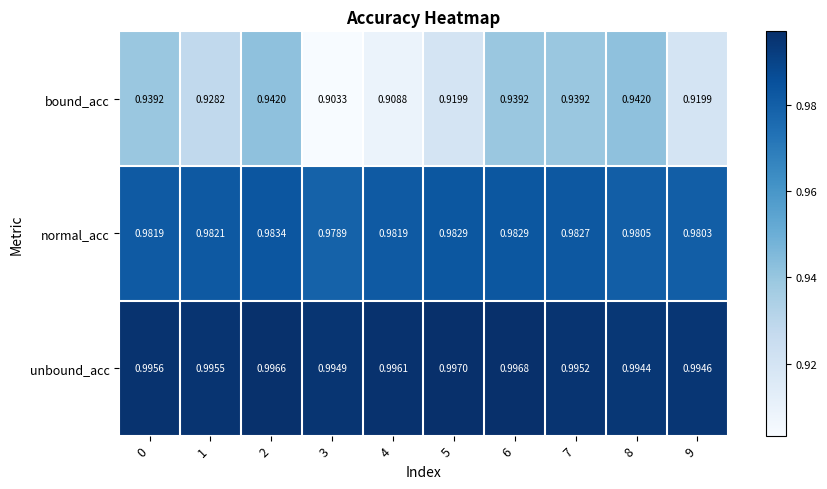

Is the value of normal_acc at 8 greater than the value of unbound_acc at 7?

No